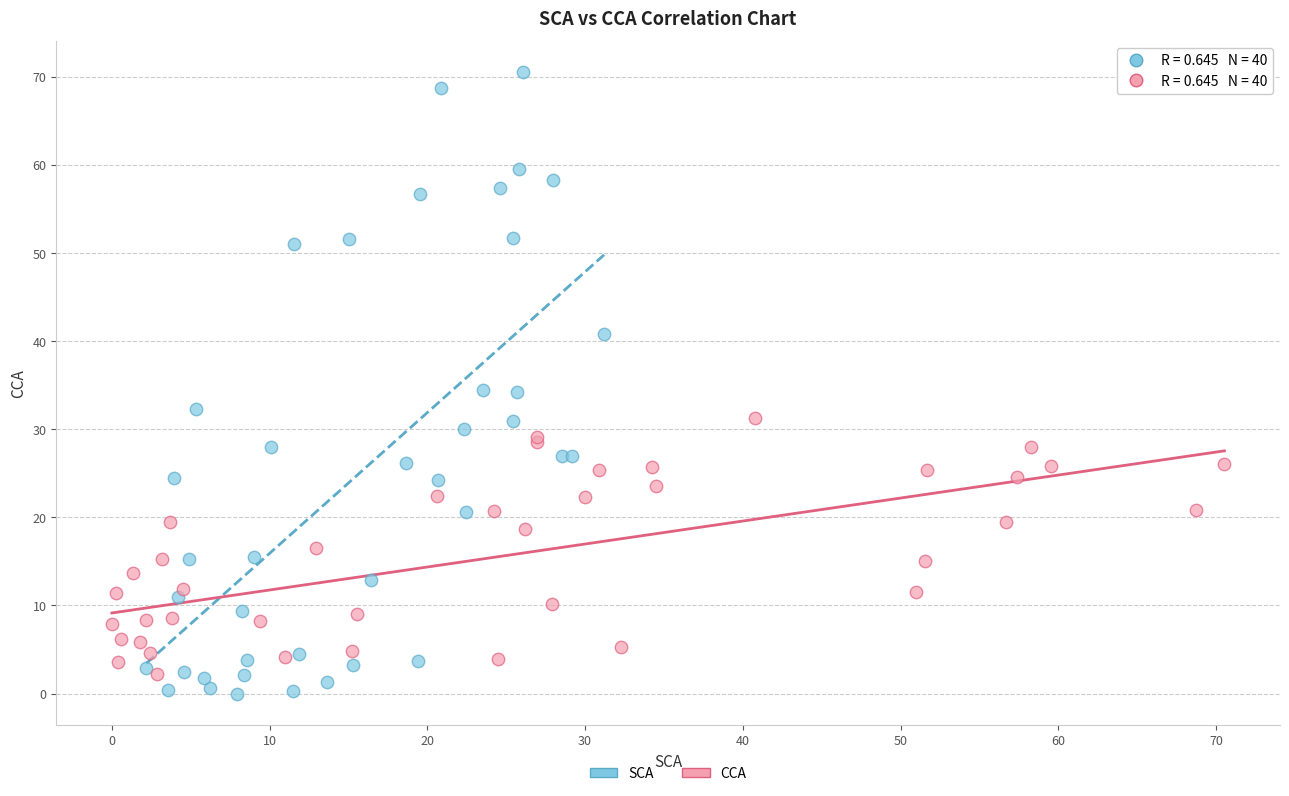

Which series contains the highest Y value?

SCA